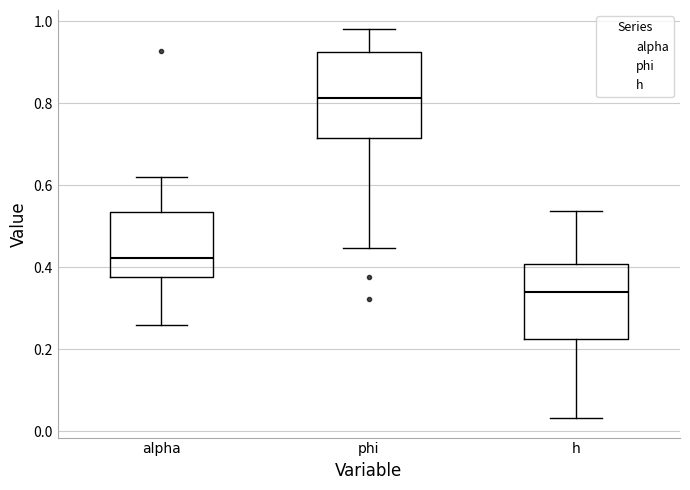

Which box's median line is the highest?

phi